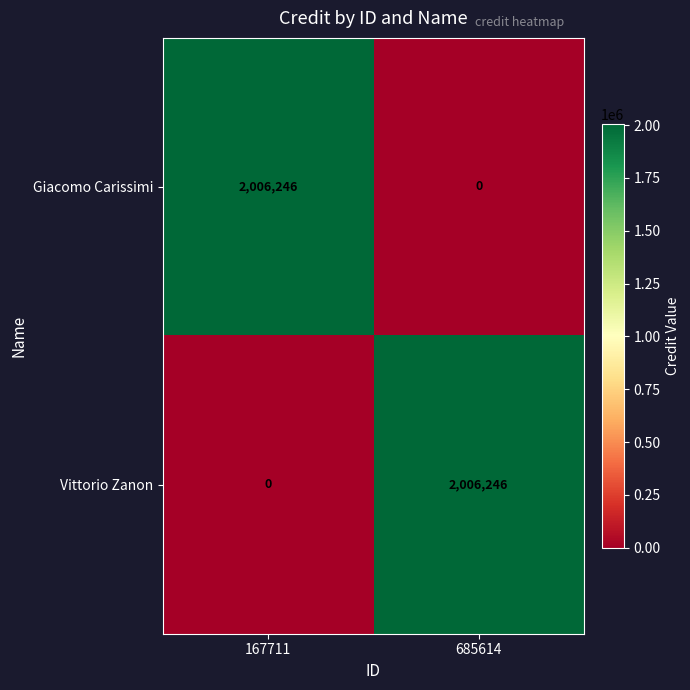

What is the total value across all series at 685614?

2006246